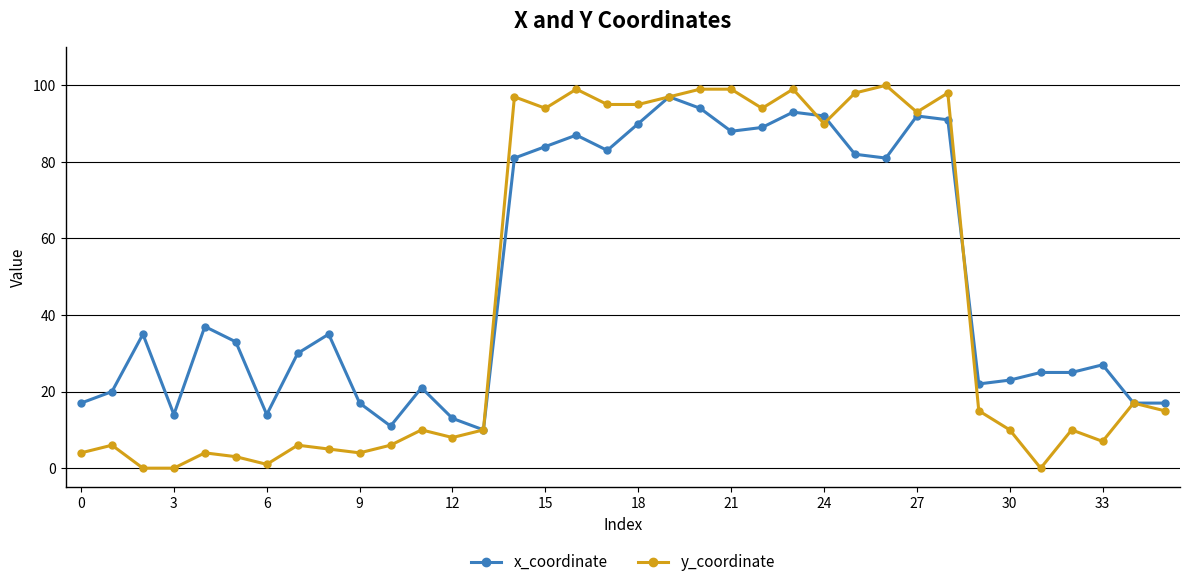

What is the maximum value shown in the chart?

100